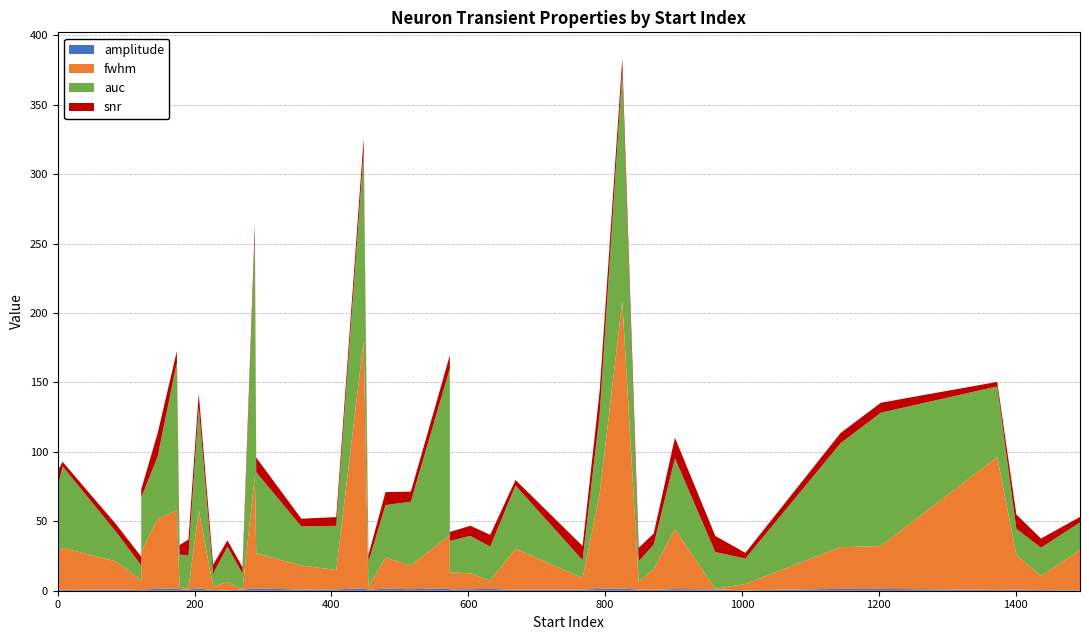

Reading right to left, extract all data points from this chart.

amplitude: 1.3	1.1	1.0	1.1	1.4	0.8	1.0	0.8	1.6	0.7	1.5	1.0	0.9	0.8	0.6	1.3	1.3	1.6	0.7	1.7	1.8	1.7	1.5	0.6	0.3	0.5	0.8	0.3	0.9	1.2	0.6	0.8	1.3	0.8	0.4	0.5	0.9	1.3	0.5	0.9
fwhm: 5.9	11.5	12.1	17.2	22.4	2.0	14.0	17.3	25.4	0.5	56.5	1.9	27.3	20.3	95.7	30.9	30.1	207.0	29.6	38.4	178.1	81.2	56.5	30.3	28.9	10.1	25.0	4.5	0.5	43.1	15.0	5.8	68.4	8.3	5.8	2.6	0.6	50.3	6.8	26.8
auc: 24.6	26.9	22.7	45.9	37.9	17.9	31.8	28.1	58.4	11.0	74.2	23.2	39.0	21.3	50.8	96.1	74.8	165.4	45.5	119.9	136.0	171.6	106.4	58.7	20.0	20.4	18.8	18.4	26.4	51.2	17.6	14.6	57.4	12.9	25.6	9.1	23.8	45.0	10.9	47.2
snr: 8.5	7.3	6.5	7.3	9.3	5.1	6.3	5.5	10.5	4.7	9.9	6.8	5.9	5.5	3.2	7.1	7.3	9.0	4.0	9.5	9.7	9.2	8.1	3.3	3.9	6.6	10.3	4.1	11.6	14.8	8.1	9.7	16.8	10.2	4.5	6.5	11.6	16.9	6.3	11.4